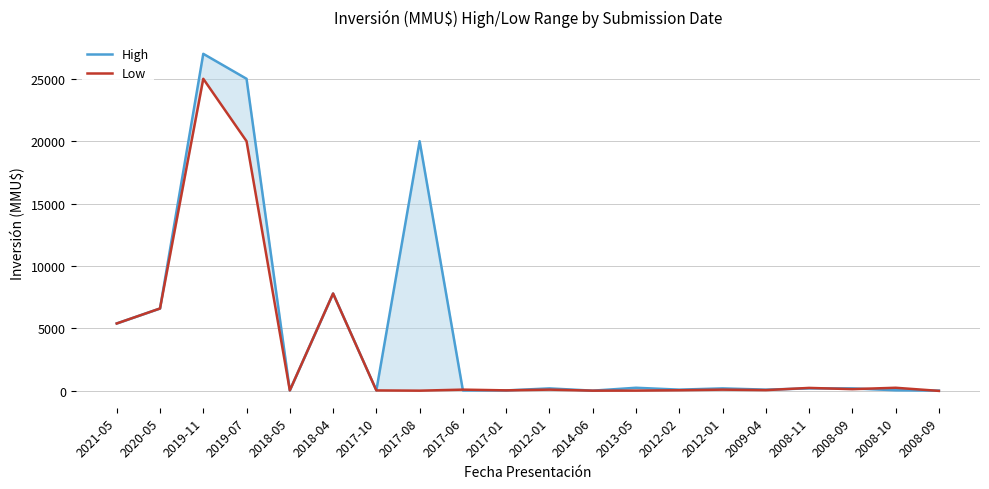

How many intersections are there between High and Low?

6